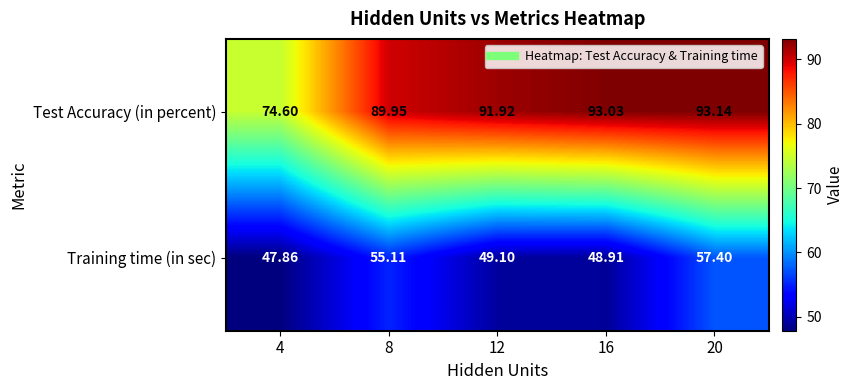

List the series in order of their overall mean, highest first.

Test Accuracy (in percent), Training time (in sec)